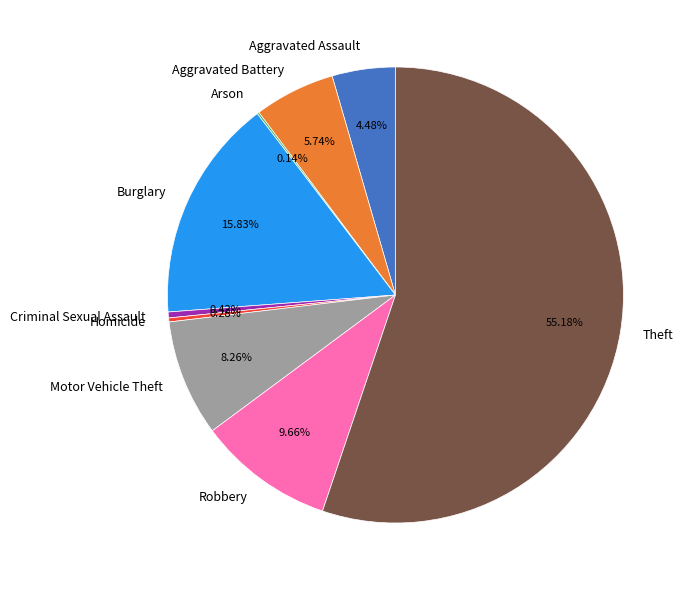

To the nearest percent, what is the difference between the Aggravated Battery and Homicide slice percentages?

5%